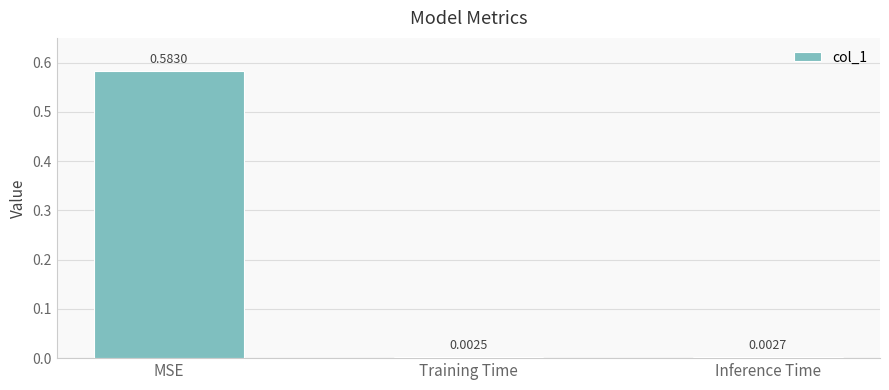

How many distinct data groups are displayed?

1